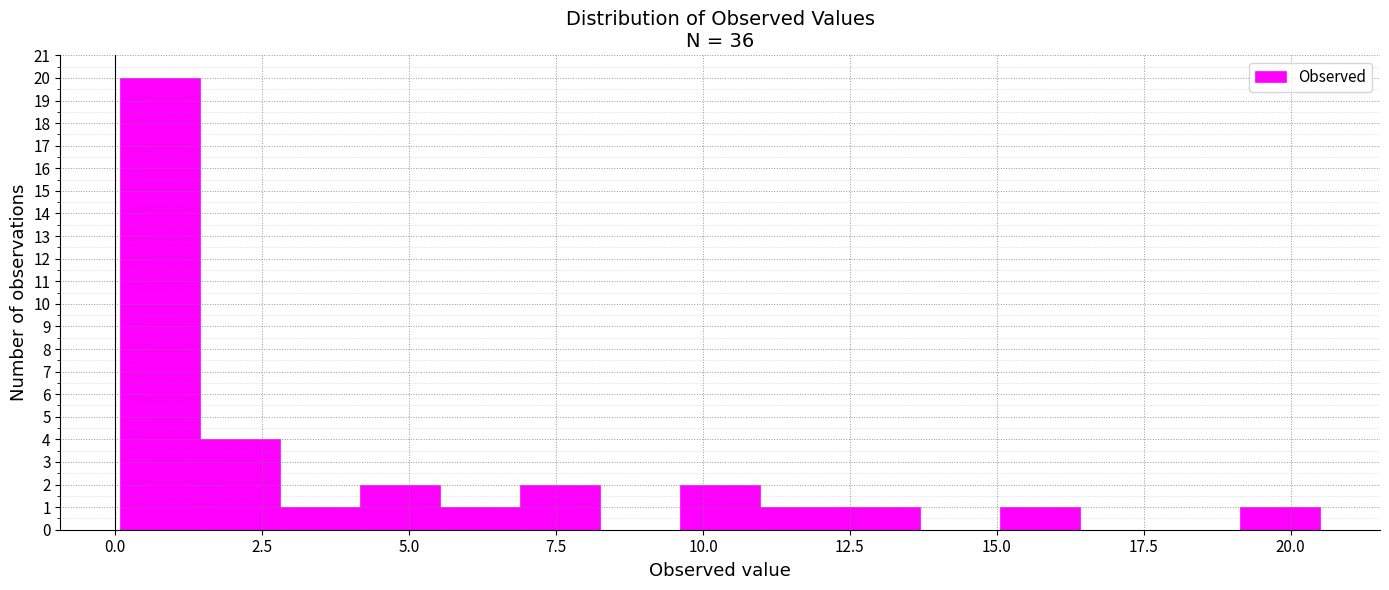

Around what value on the x-axis is the tallest bar? Give the approximate position of its centre, as read against the axis.

1.0